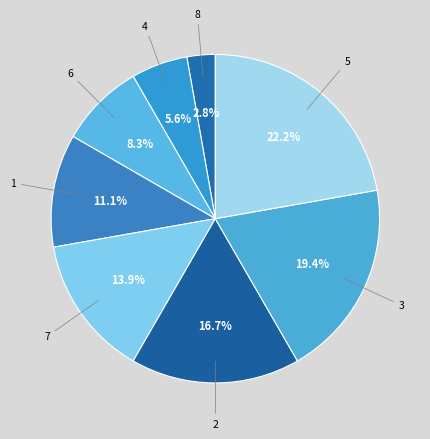

Which category has the smallest portion of the pie?

8